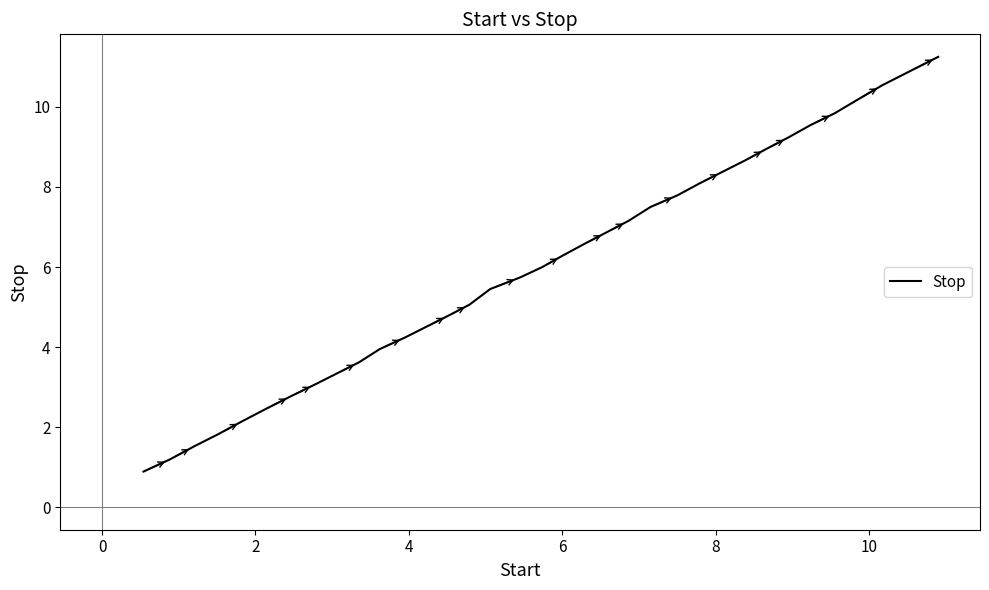

What is the difference between the maximum and minimum values?

10.4